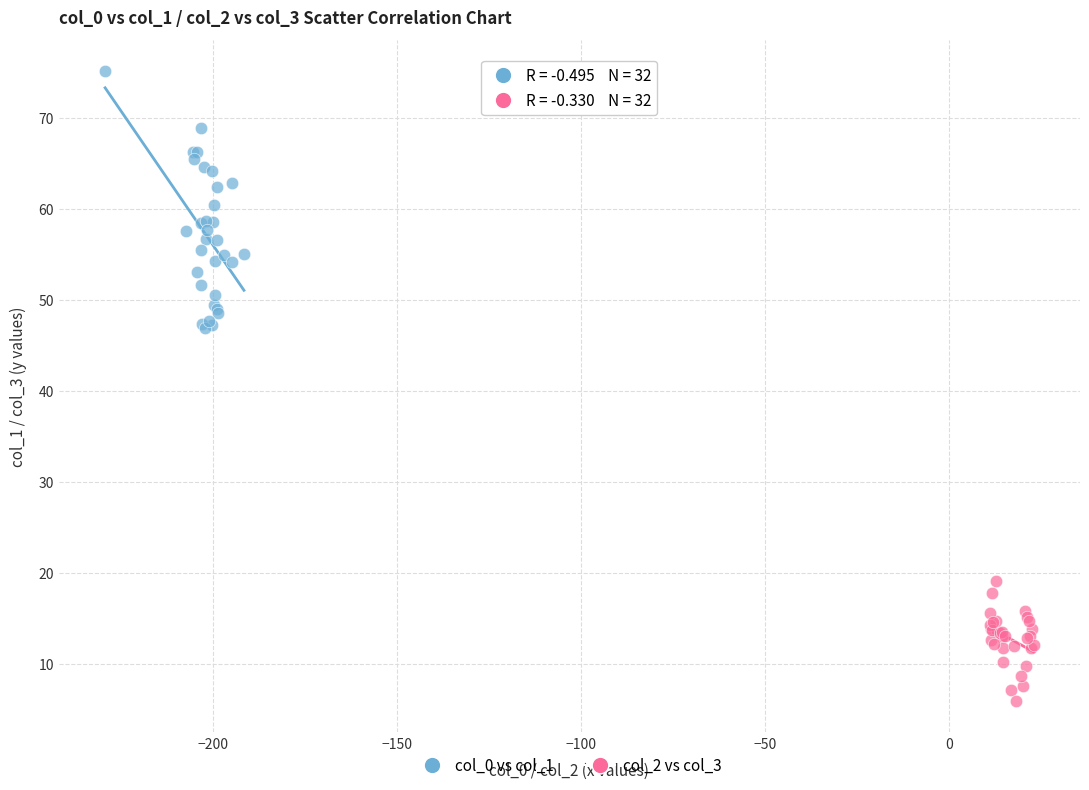

Which series contains the highest Y value?

col_0 vs col_1